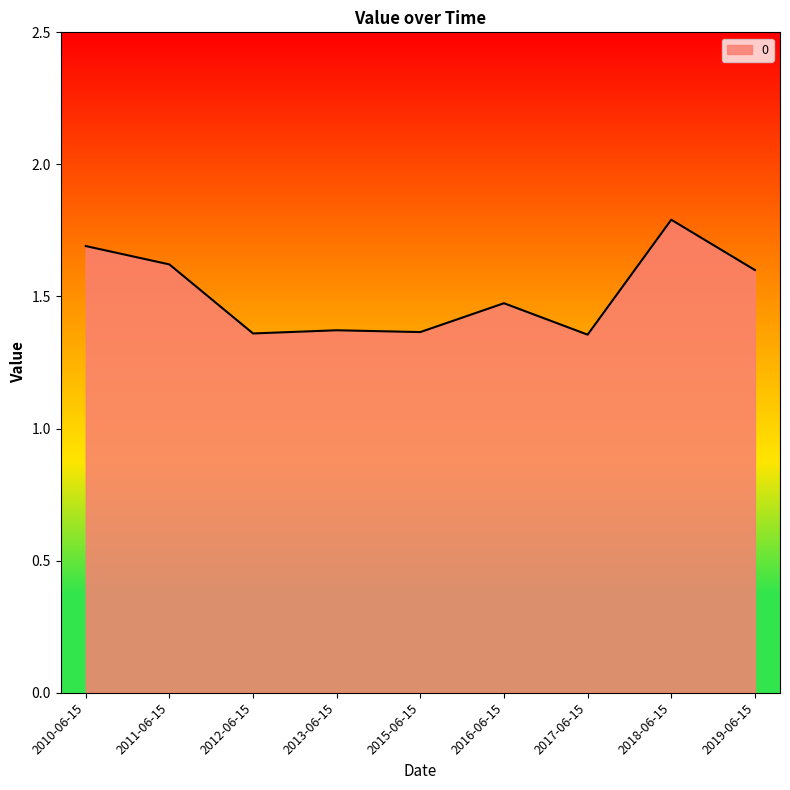

What position from the right is 2011-06-15?

8